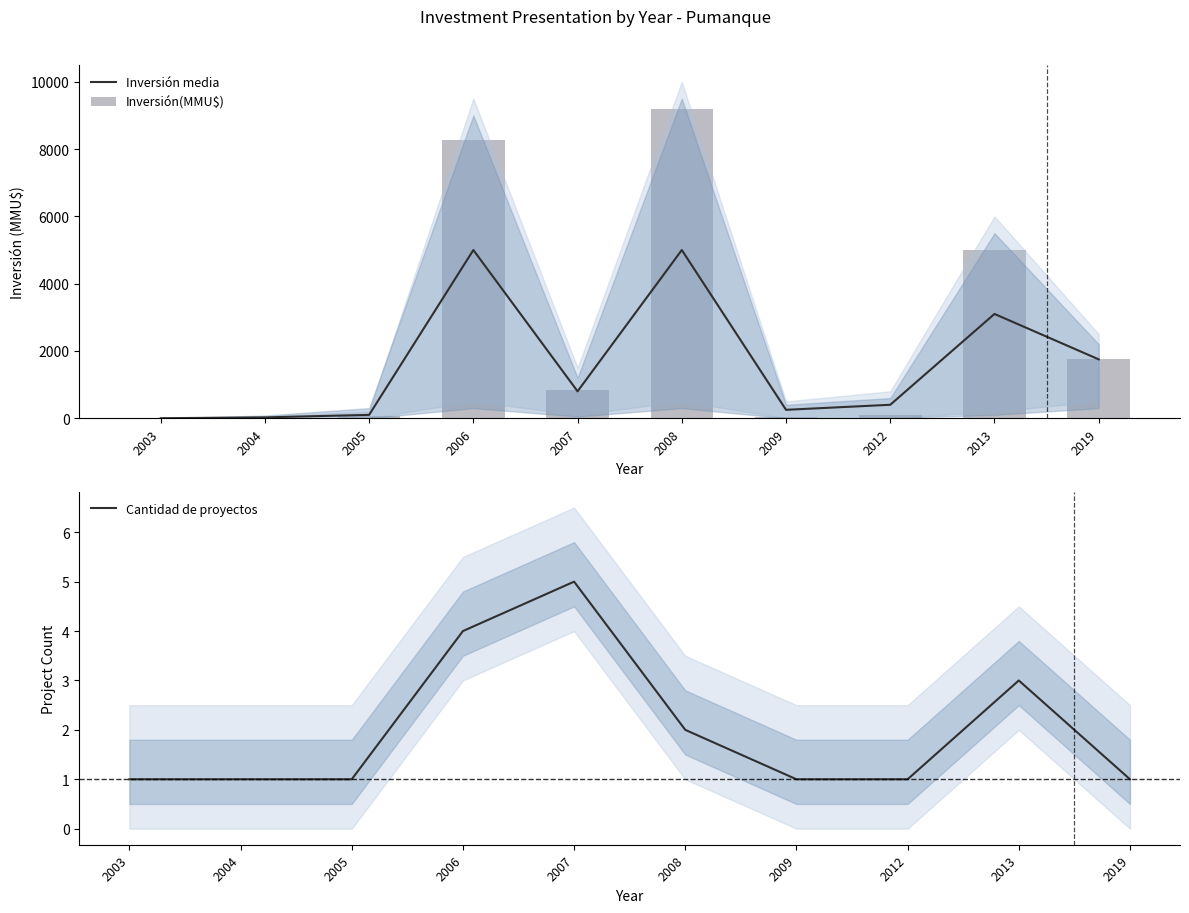

How many values in the Inversión(MMU$) series are below 838?

5